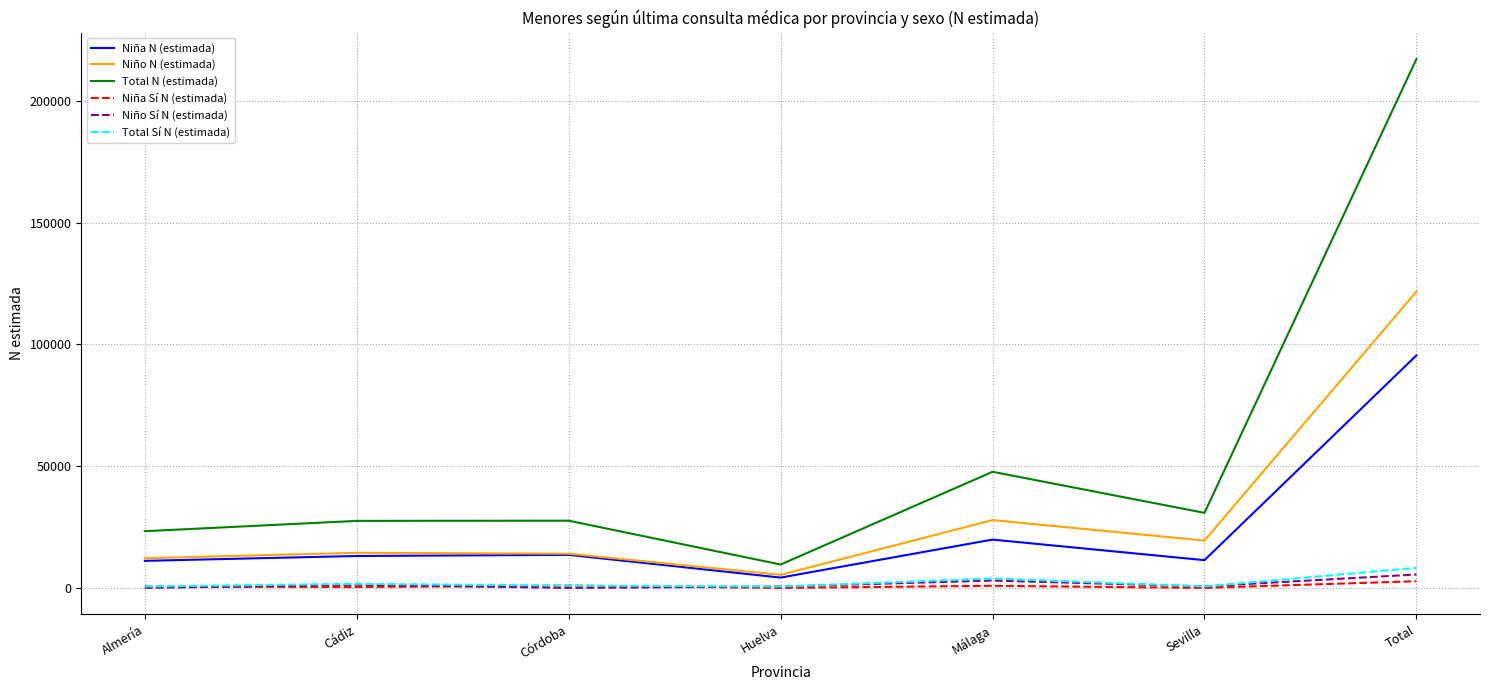

The value of Total N (estimada) at Sevilla is 30831. True or false?

True